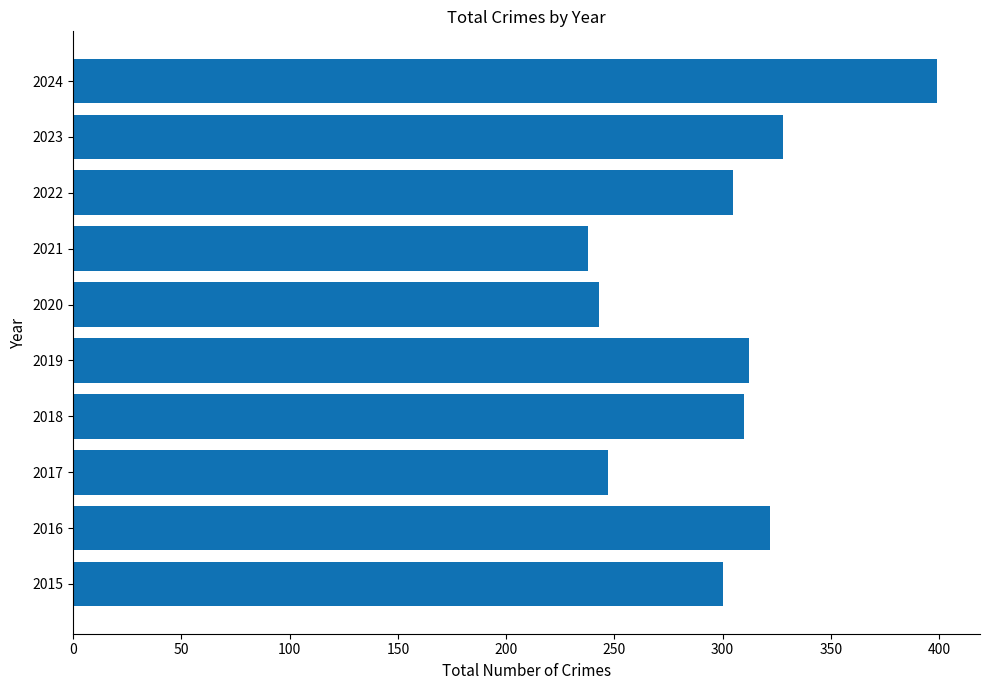

What is the difference between the maximum and minimum values?

161